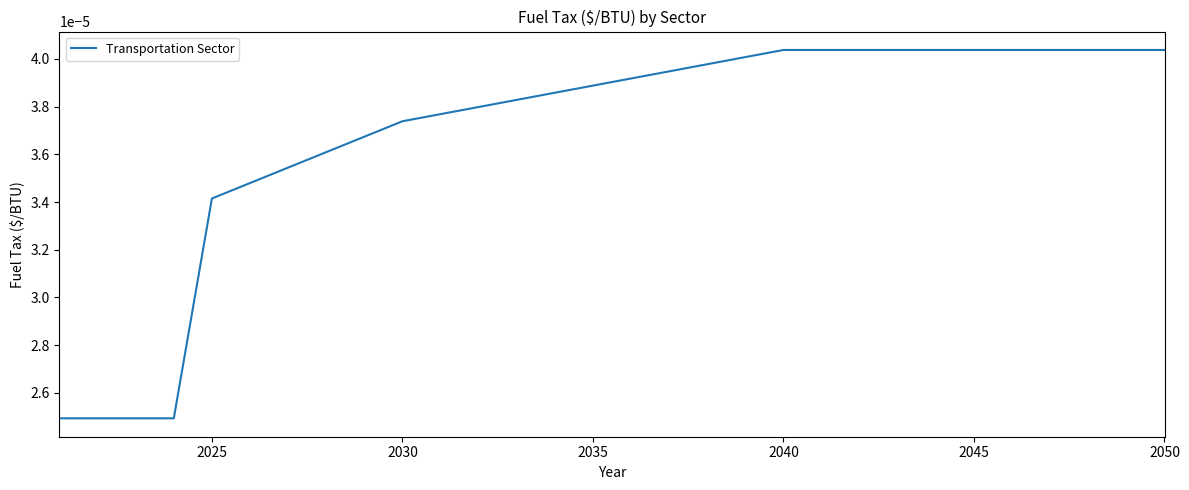

Does the chart have visible grid lines?

No